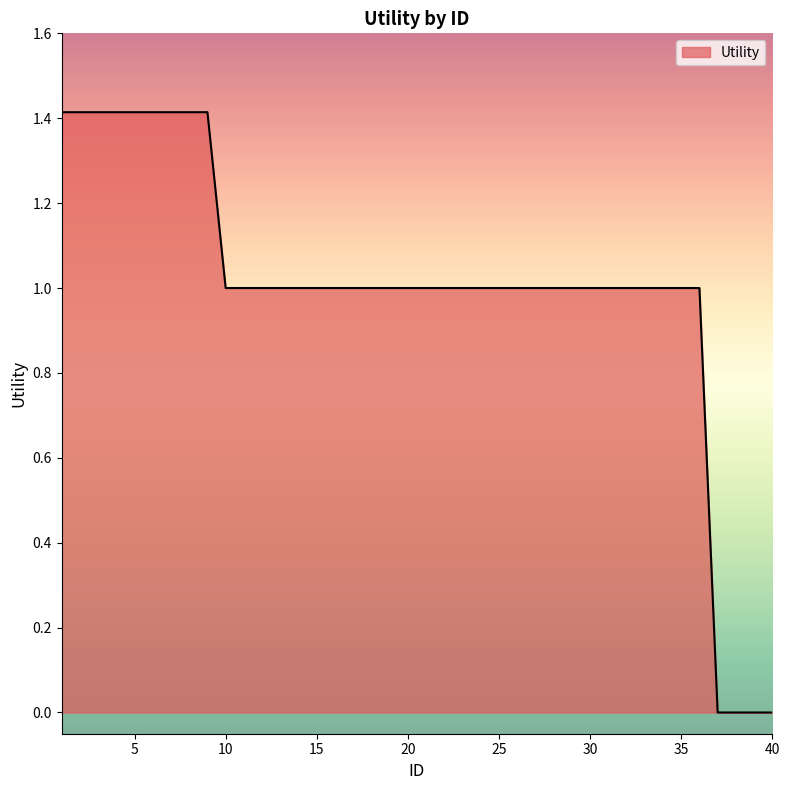

What is the difference between the maximum and minimum values?

1.4